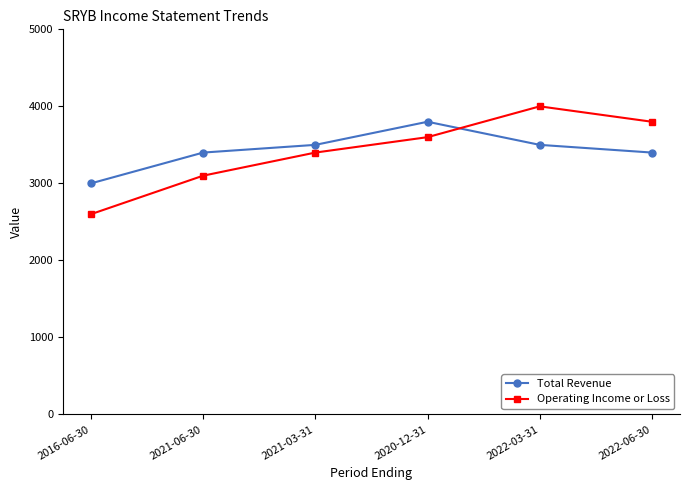

What is the value of the Total Revenue point at the 5th from the left?

3500